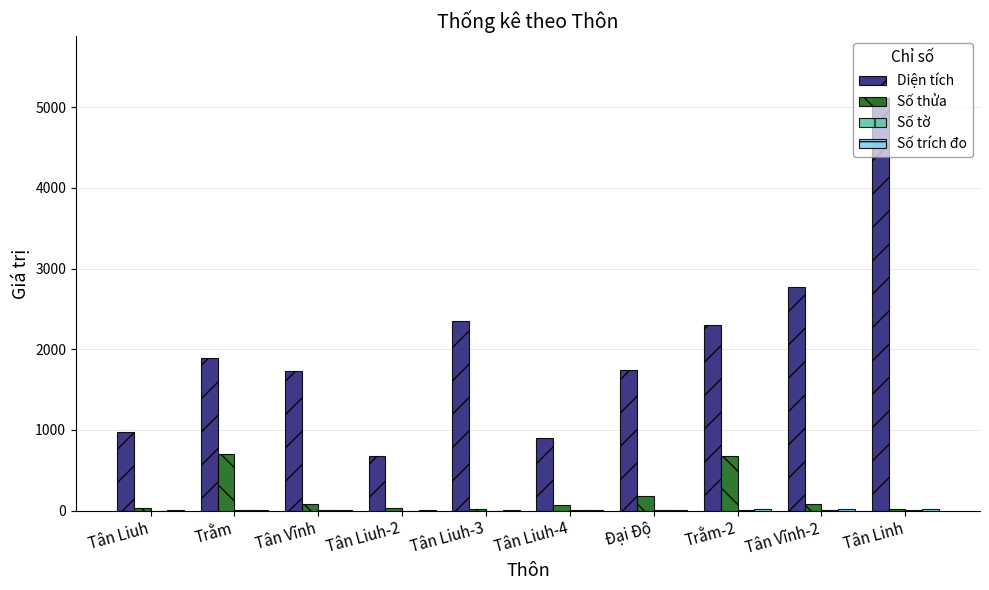

Which category has the highest value across all series?

Tân Linh